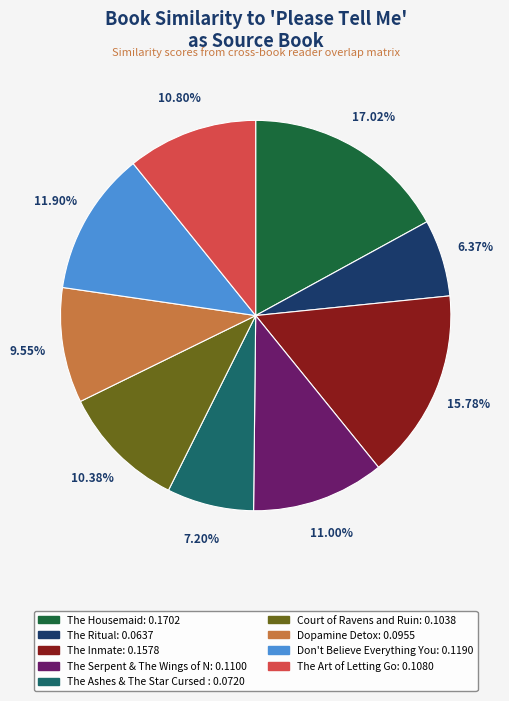

How many segments does this pie chart have?

9